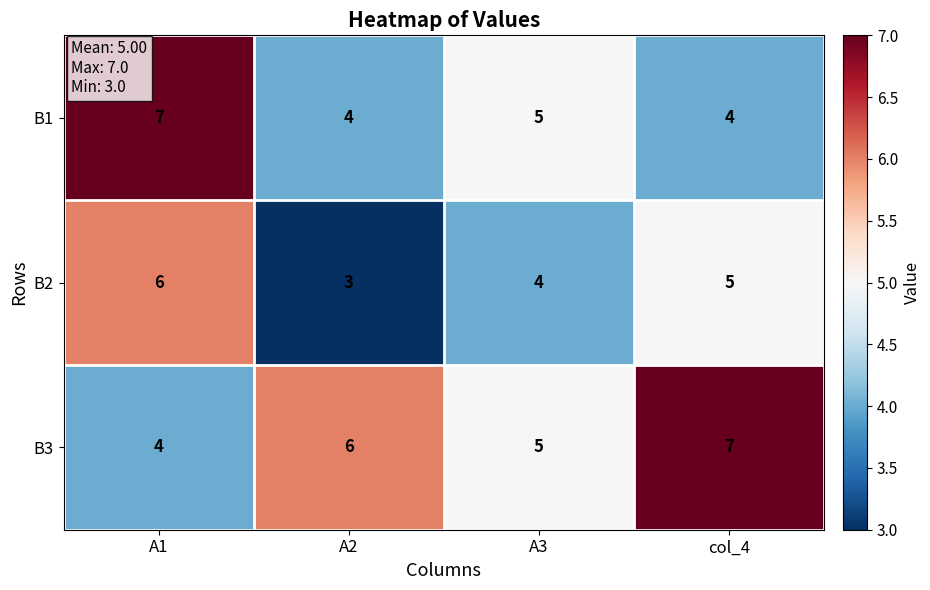

The value of B2 at col_4 is 5. True or false?

True